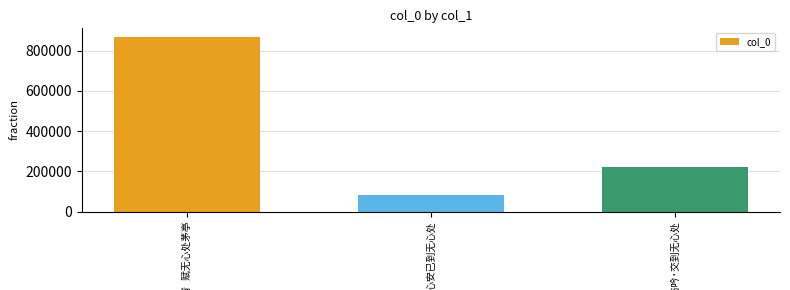

What is the value of the 1st bar from the left?

867767